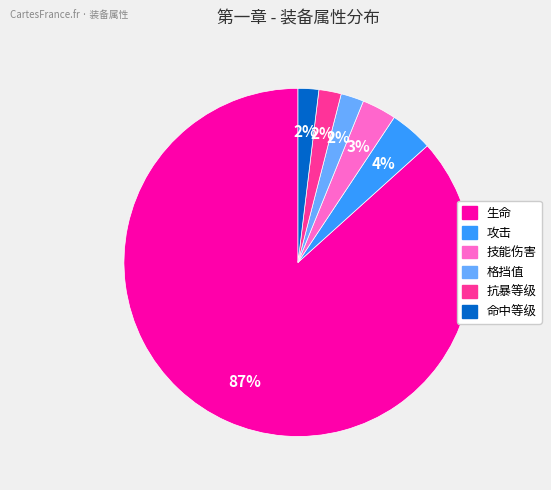

To the nearest percent, what is the difference between the largest and smallest slice percentages?

85%